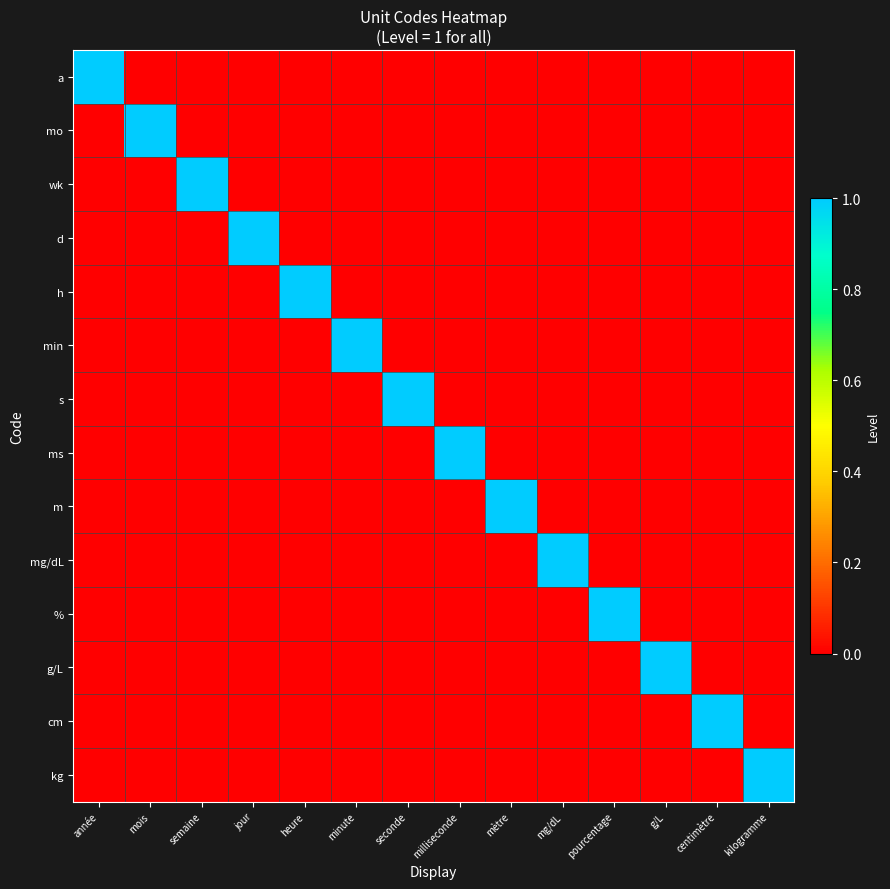

Between jour and mètre, which is larger?

jour